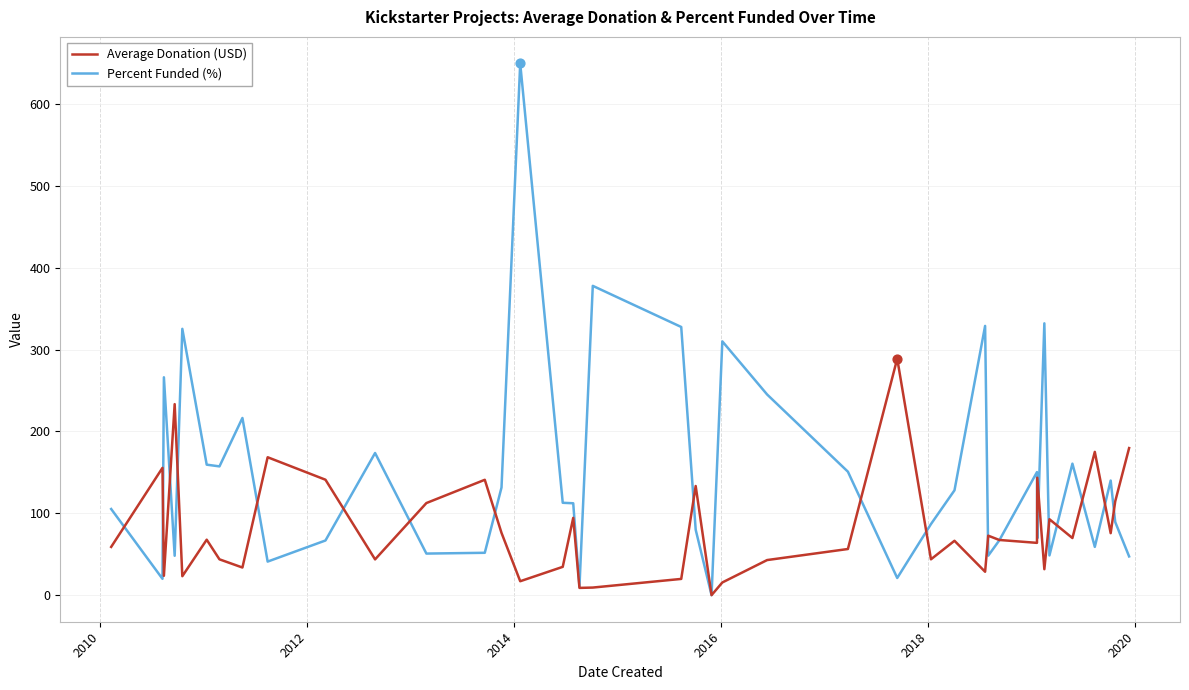

What are all the series names shown in the legend?

Average Donation (USD), Percent Funded (%)